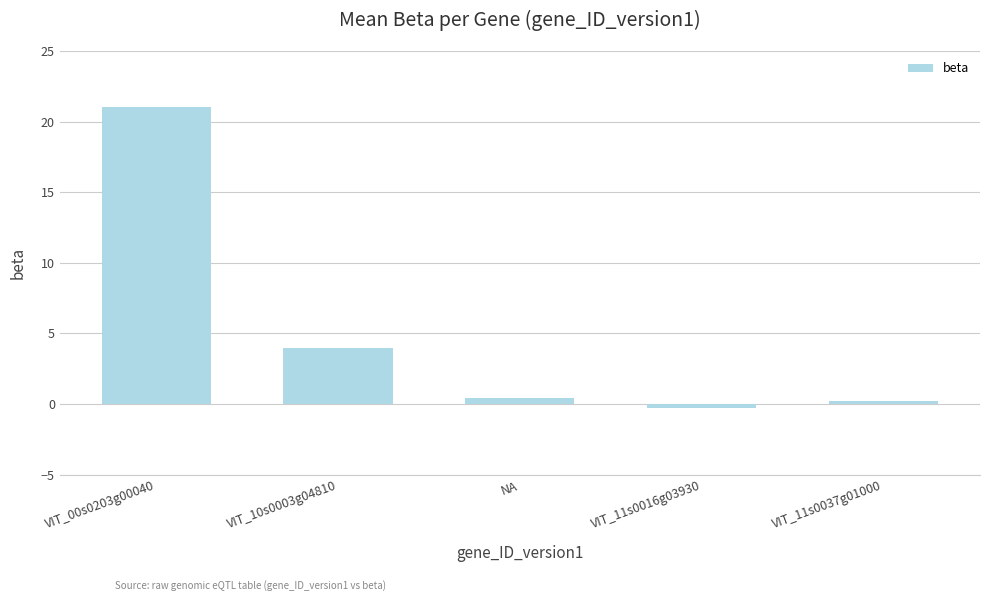

What is the change in value from NA to VIT_11s0037g01000?

-0.2